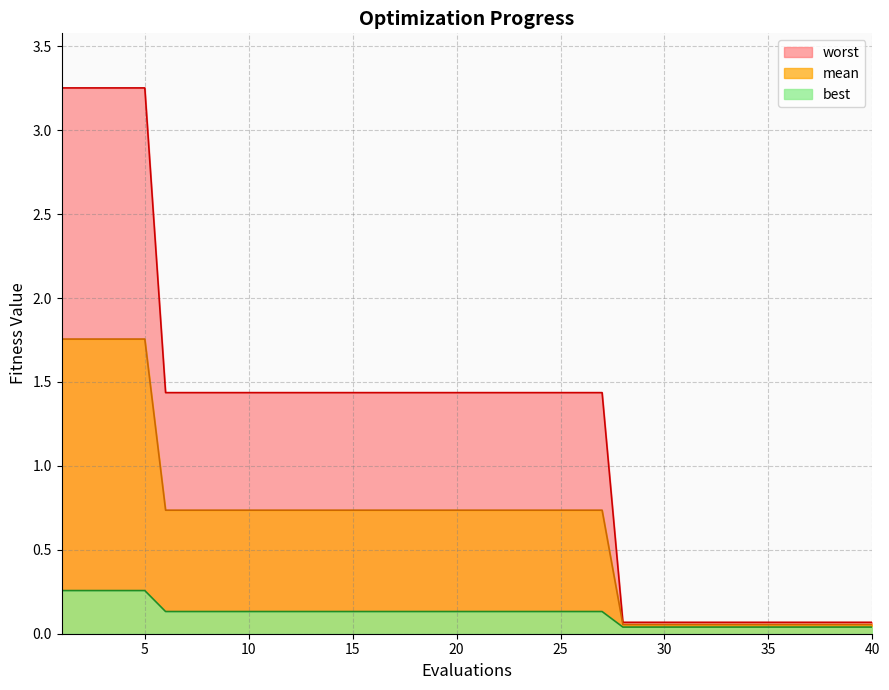

At which label does worst reach its peak?

1